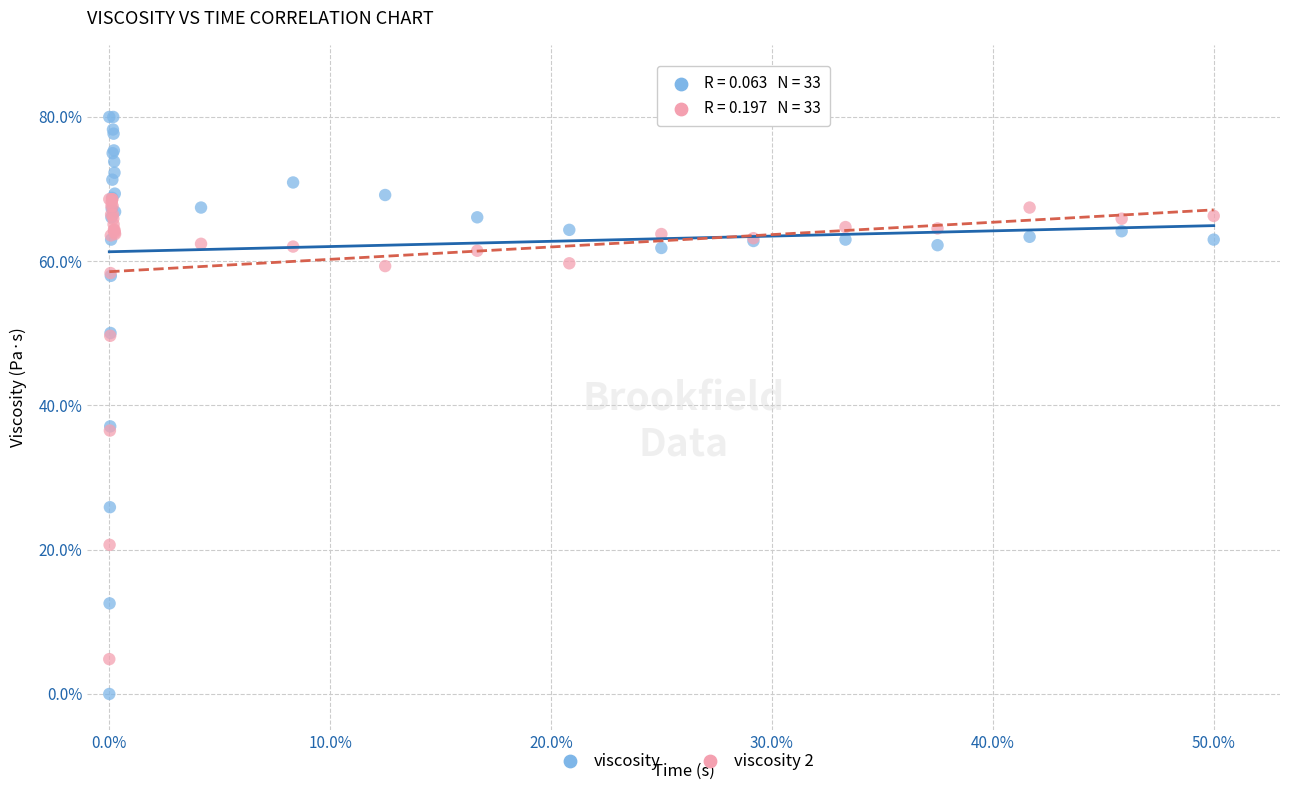

Which series has the largest Y range (max minus min)?

viscosity